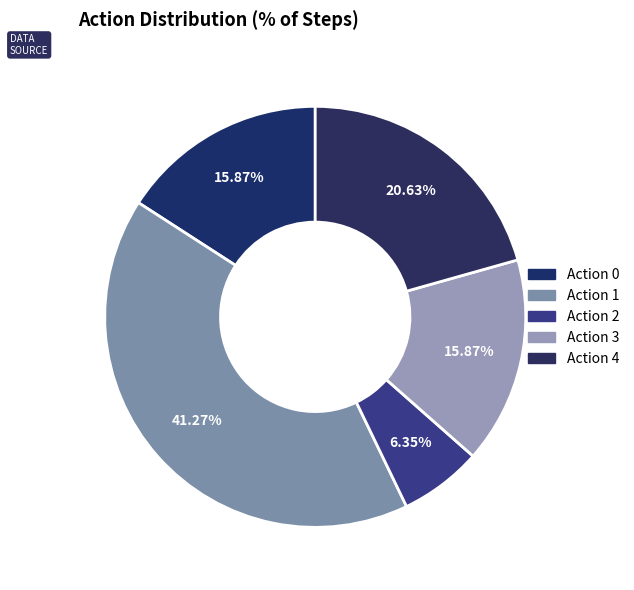

How many segments does this pie chart have?

5